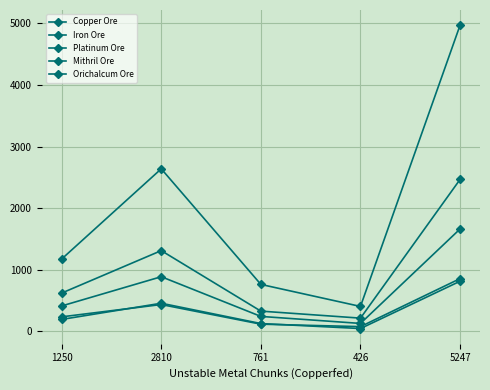

Does the chart have visible grid lines?

Yes